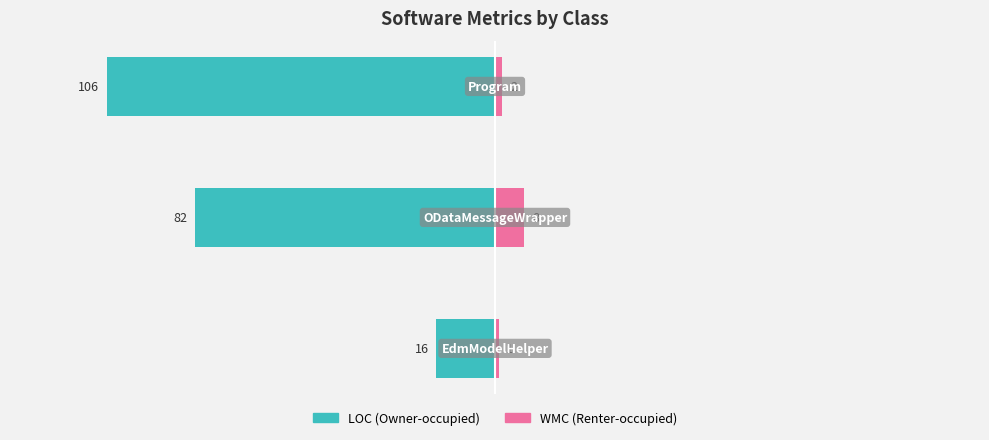

What is the average value of the WMC series?

4